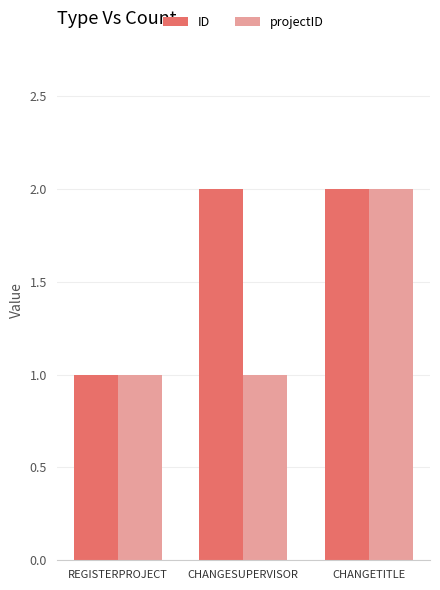

Which series has the largest total across all categories?

ID